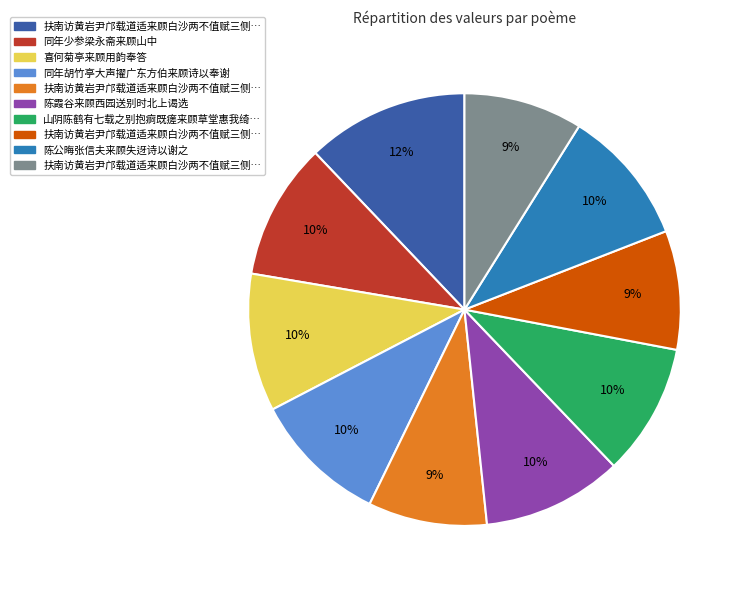

Does any single category account for the majority?

No